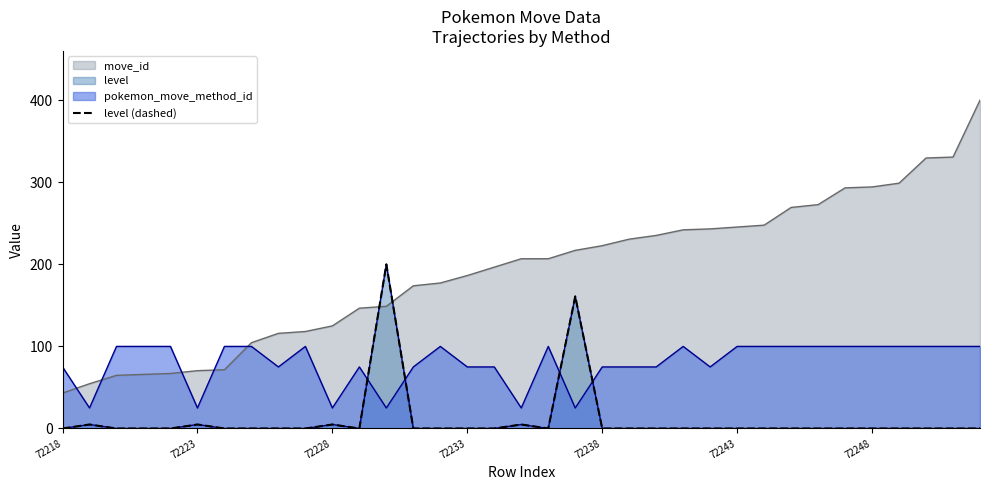

True or false: the data shows 0.0 at 7.

True